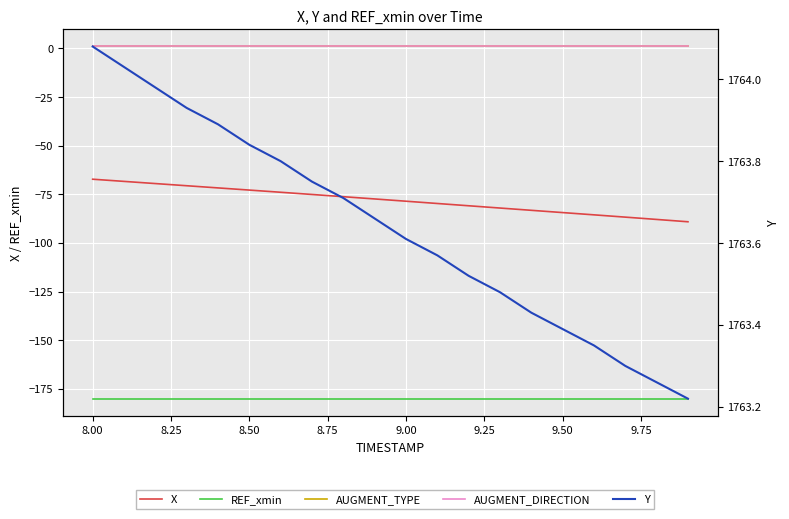

The X series shows -32.9 at 8.00. True or false?

False